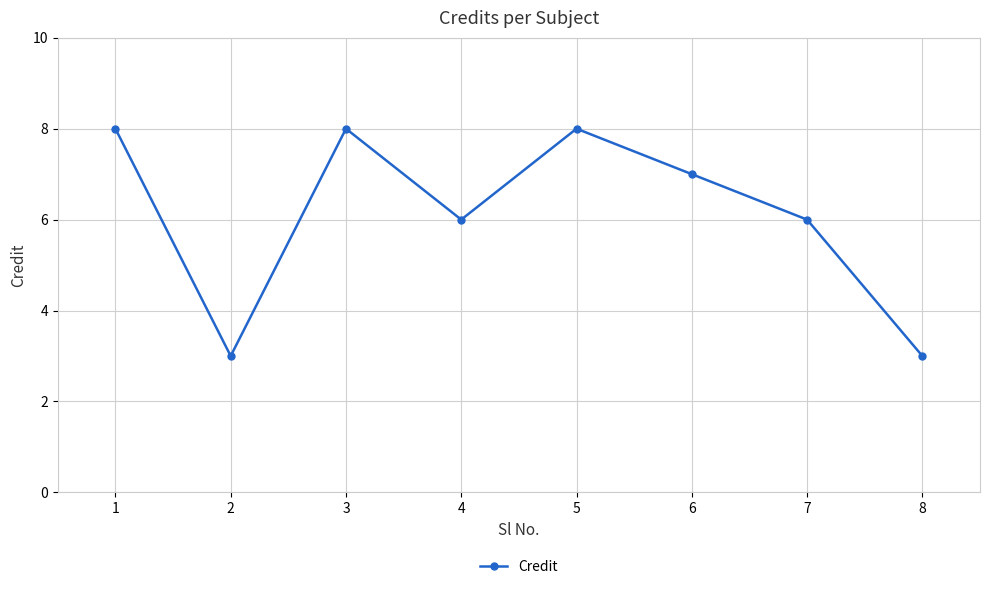

Reading left to right, list all the values displayed in this chart.

1=8	2=3	3=8	4=6	5=8	6=7	7=6	8=3